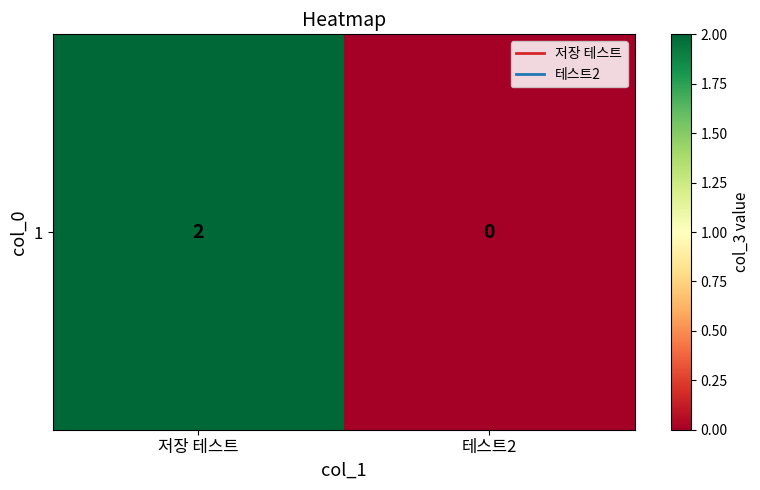

What is the change in value from 저장 테스트 to 테스트2?

-2